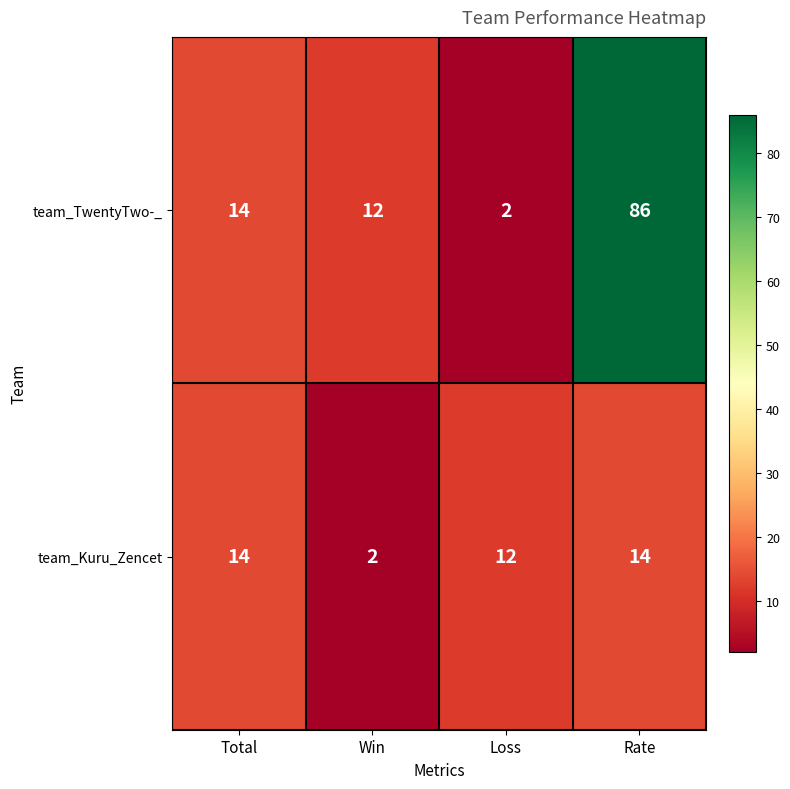

Reading left to right, what are all the values shown in this chart?

team_TwentyTwo-_: 14	12	2	86
team_Kuru_Zencet: 14	2	12	14